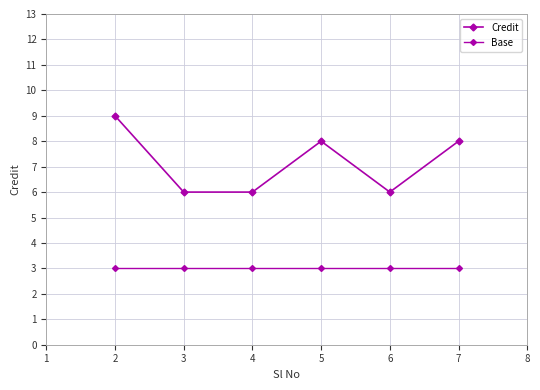

Does the chart have visible grid lines?

Yes